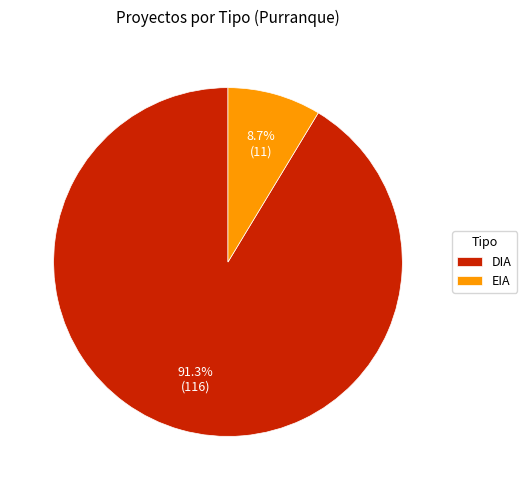

Which has a higher value, EIA or DIA?

DIA